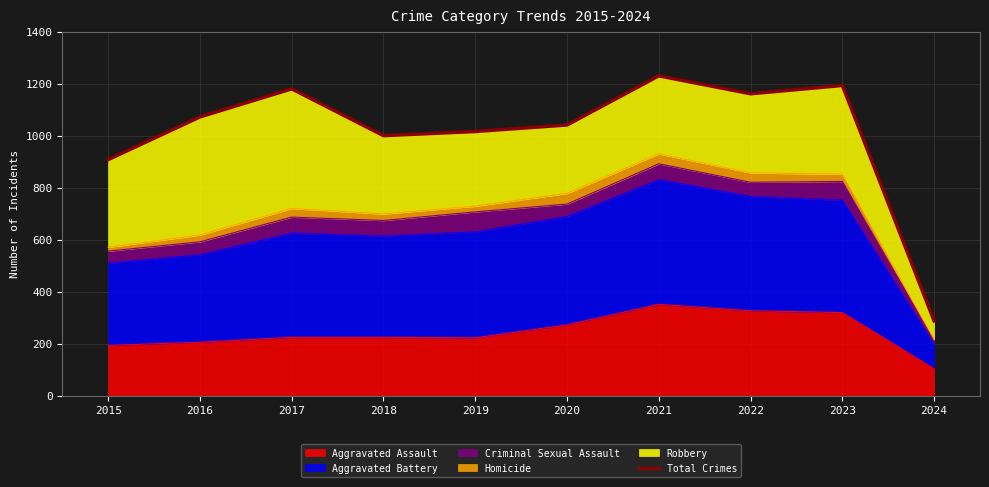

What is the sum of all values?

10089